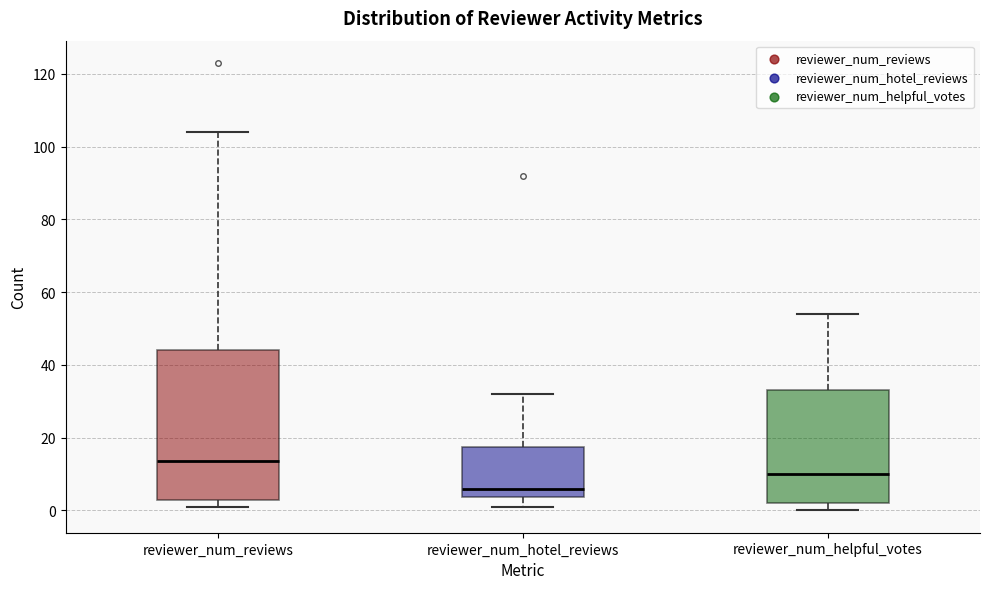

Comparing the boxes themselves (not the whiskers), which one is the tallest?

reviewer_num_reviews